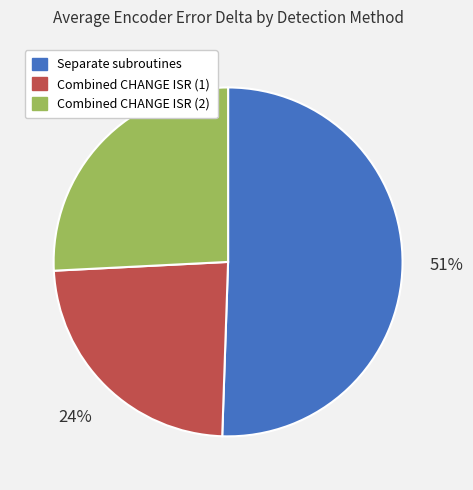

To the nearest percent, what portion does Combined CHANGE ISR (1) represent?

24%